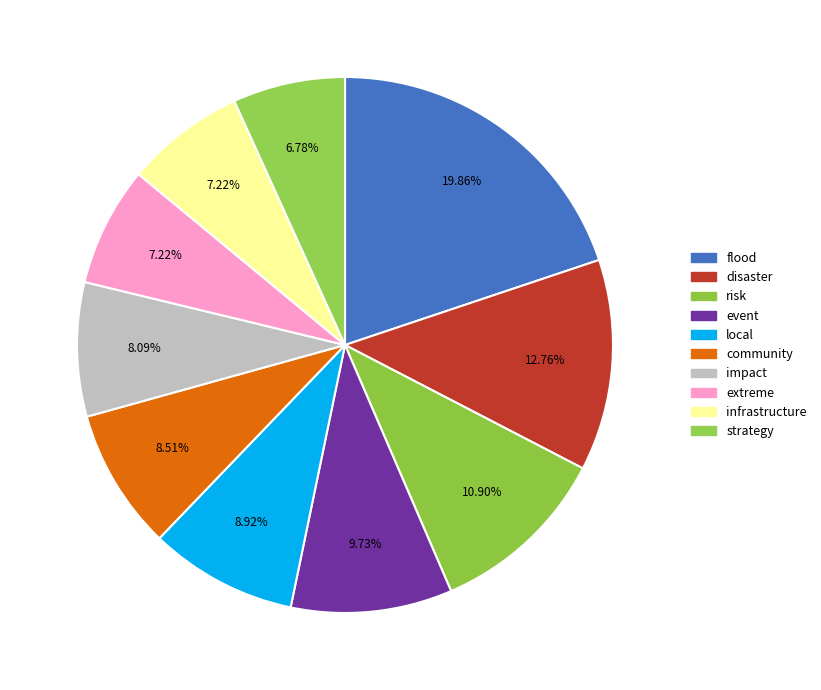

How many slices are in this pie chart?

10